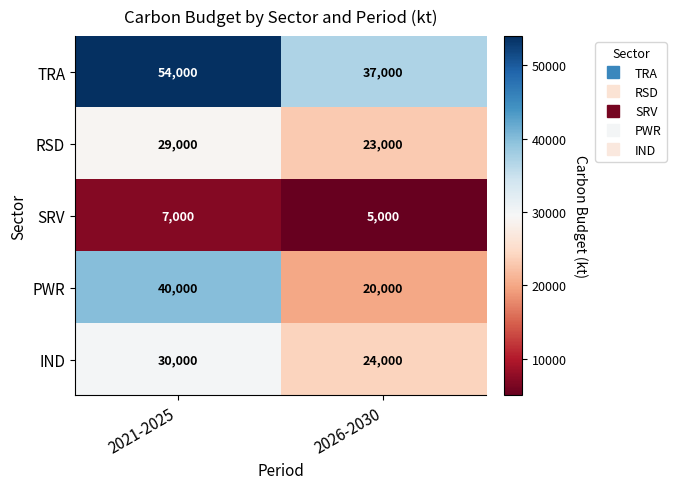

What is the difference between the maximum and minimum values in the SRV series?

2000